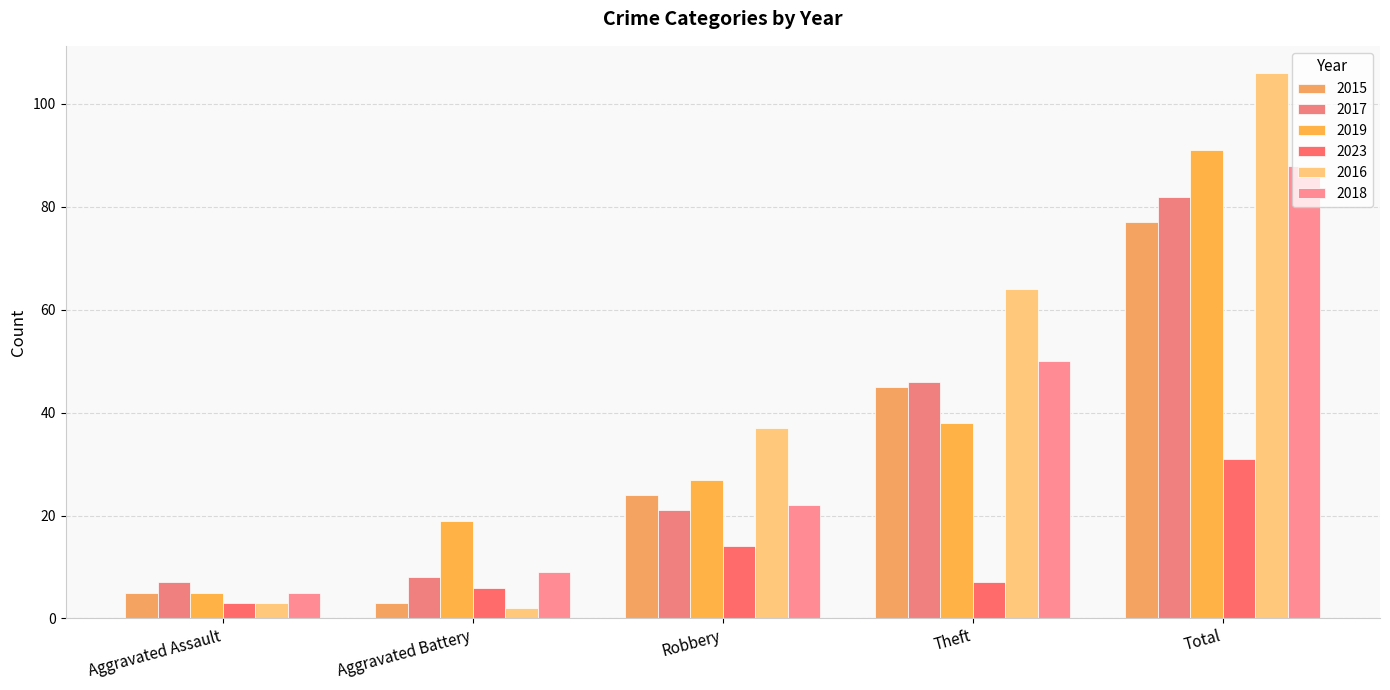

Reading right to left, list all the values displayed in this chart.

2015: Total=77	Theft=45	Robbery=24	Aggravated Battery=3	Aggravated Assault=5
2017: Total=82	Theft=46	Robbery=21	Aggravated Battery=8	Aggravated Assault=7
2019: Total=91	Theft=38	Robbery=27	Aggravated Battery=19	Aggravated Assault=5
2023: Total=31	Theft=7	Robbery=14	Aggravated Battery=6	Aggravated Assault=3
2016: Total=106	Theft=64	Robbery=37	Aggravated Battery=2	Aggravated Assault=3
2018: Total=88	Theft=50	Robbery=22	Aggravated Battery=9	Aggravated Assault=5